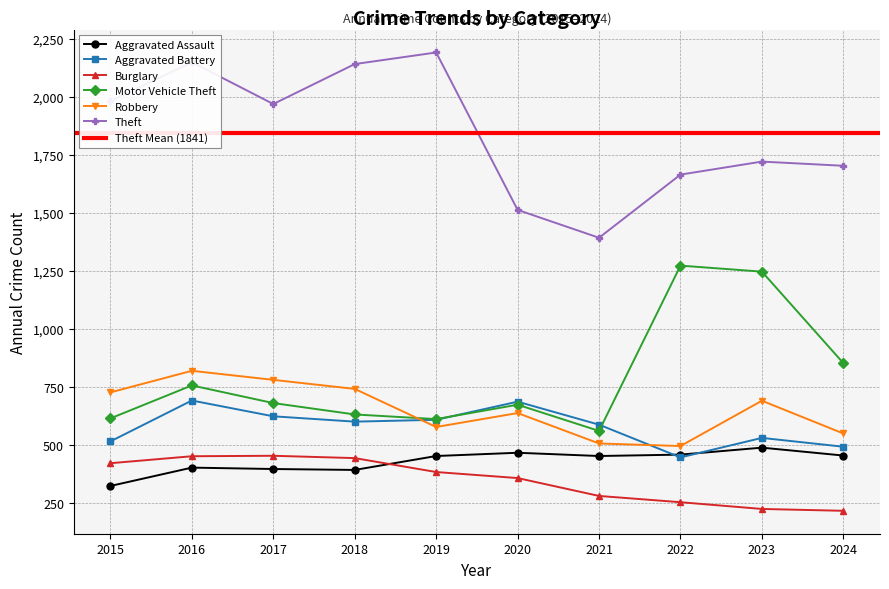

How many lines are shown in the chart?

6